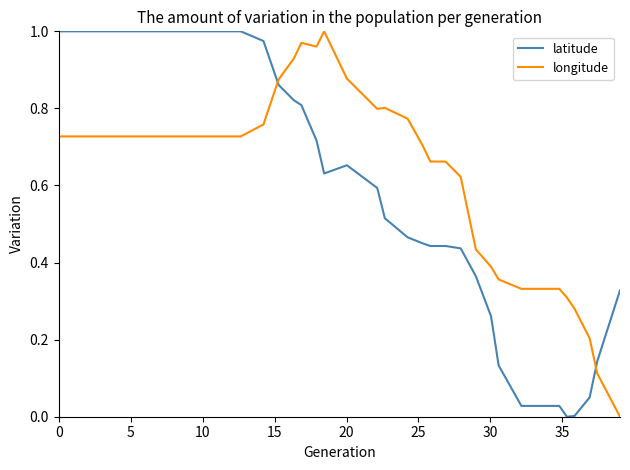

True or false: latitude and longitude intersect in this chart.

True